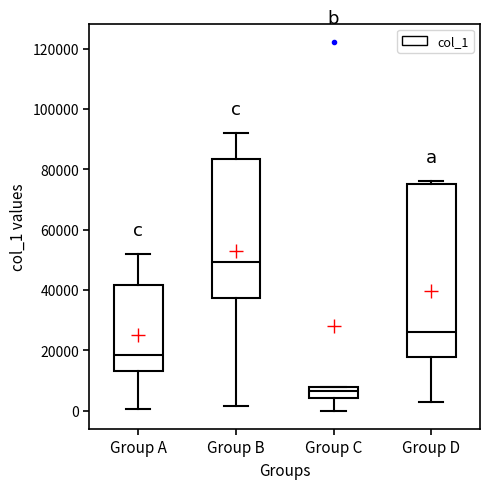

Which box has the highest median line?

Group B